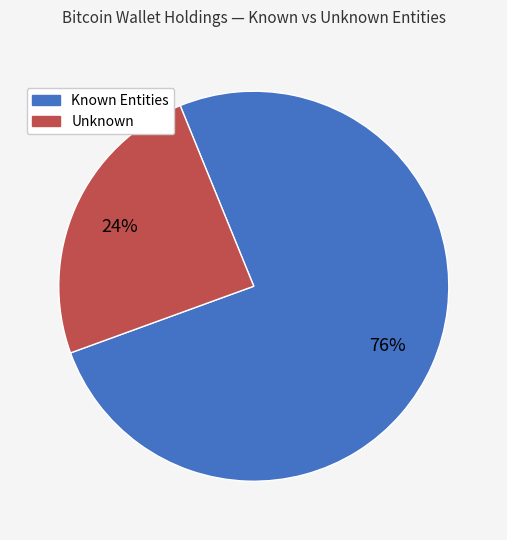

To the nearest percent, what is the average slice percentage?

50%